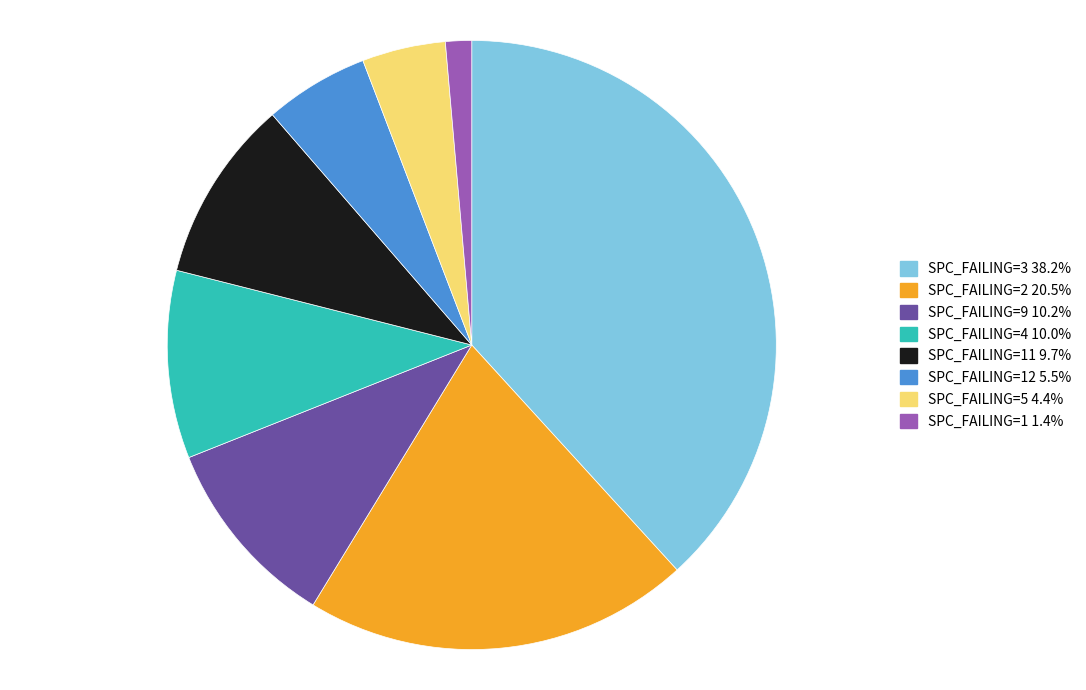

Approximately how many times larger is the value at SPC_FAILING=5 4.4% compared to SPC_FAILING=12 5.5%?

0.8